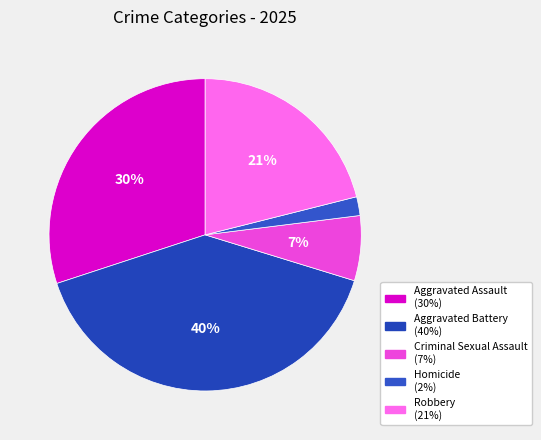

Which category has the smallest portion of the pie?

Homicide